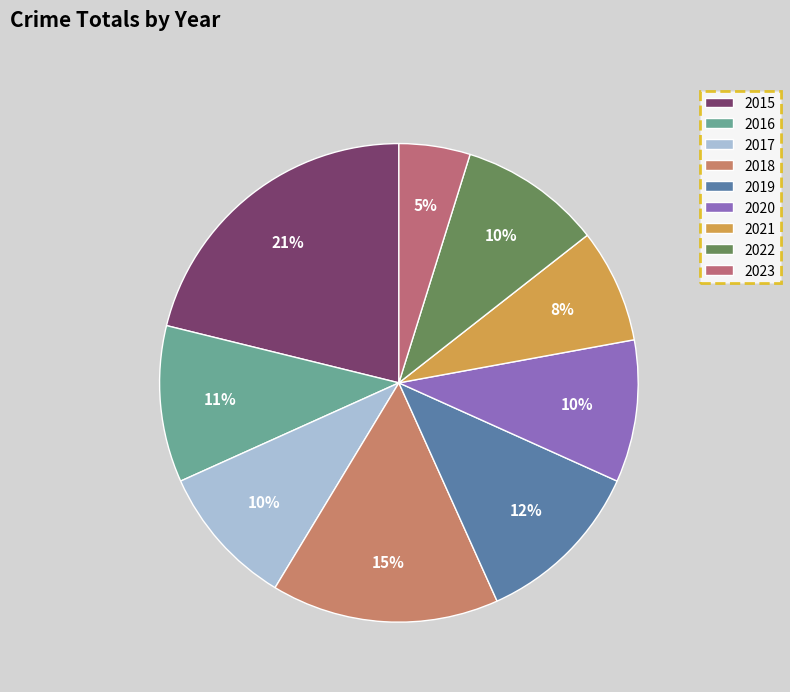

What is the total percentage of 2021 and 2020?

17.3%